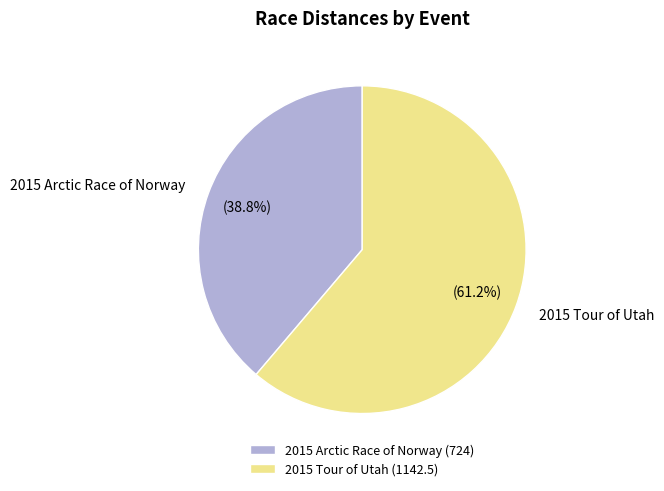

To the nearest percent, what portion does 2015 Tour of Utah represent?

61%